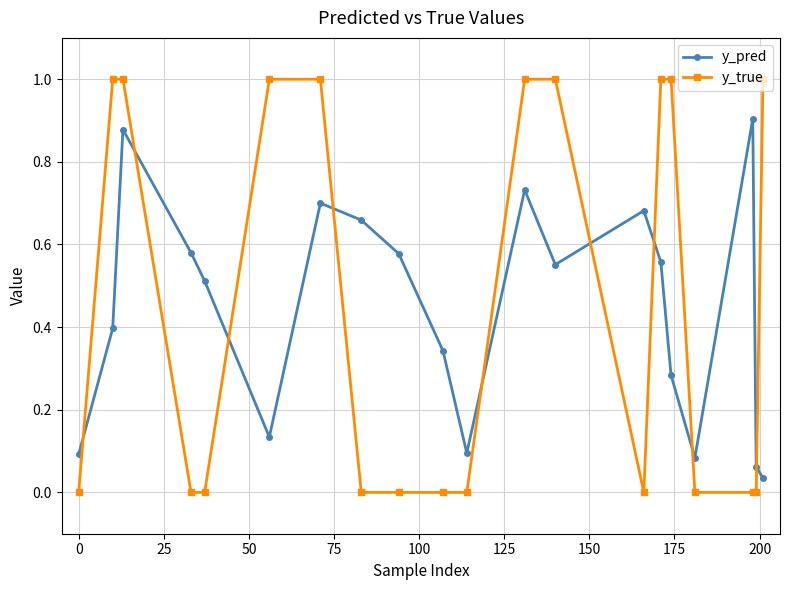

What is the maximum value shown in the chart?

1.0